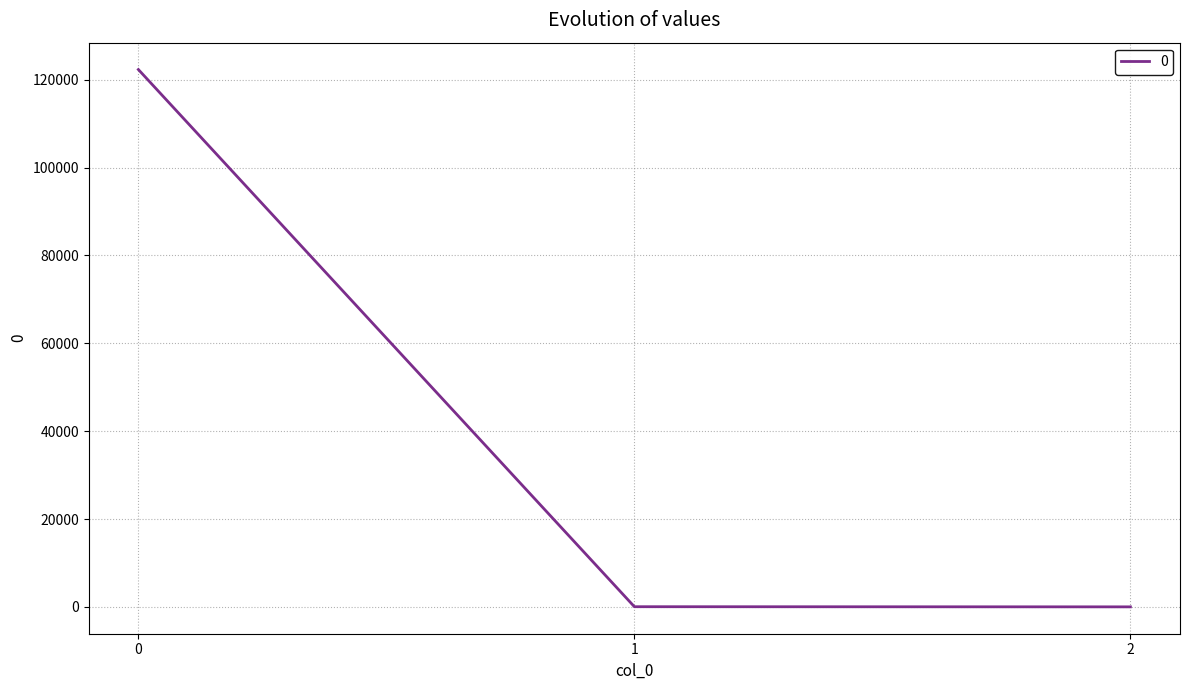

What is the average value?

40791.6